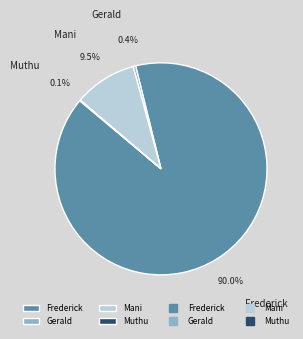

What is the total percentage of Frederick and Mani?

99.5%